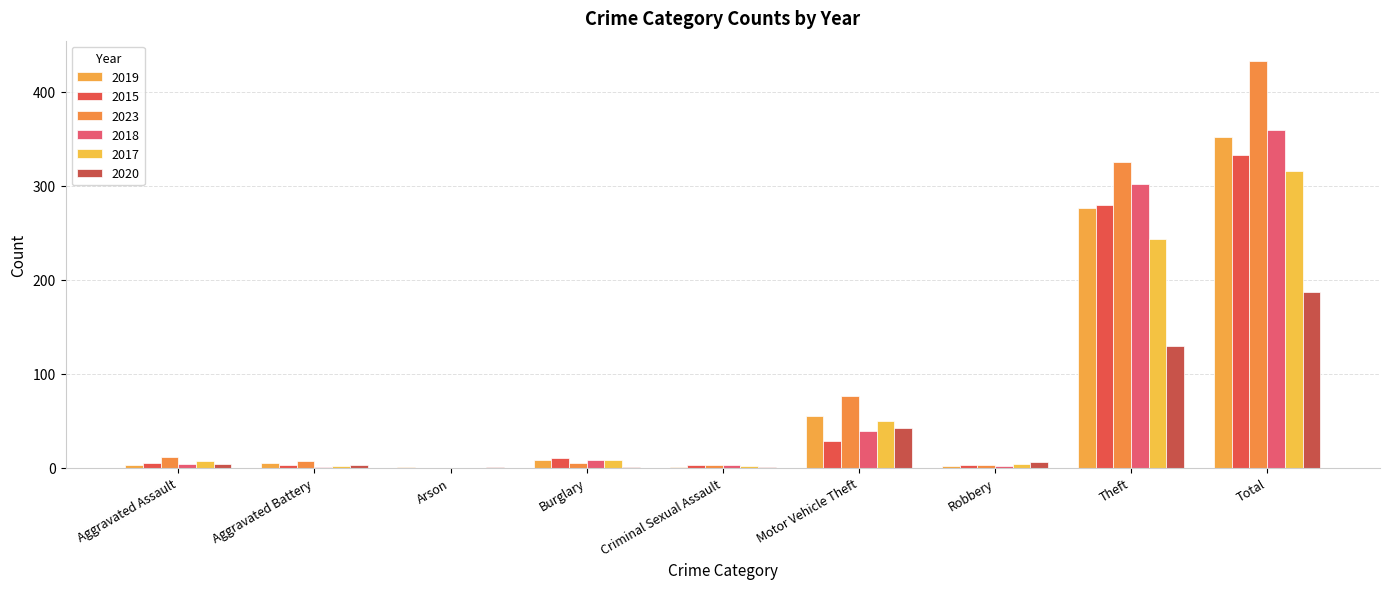

Which series has the largest total across all categories?

2023